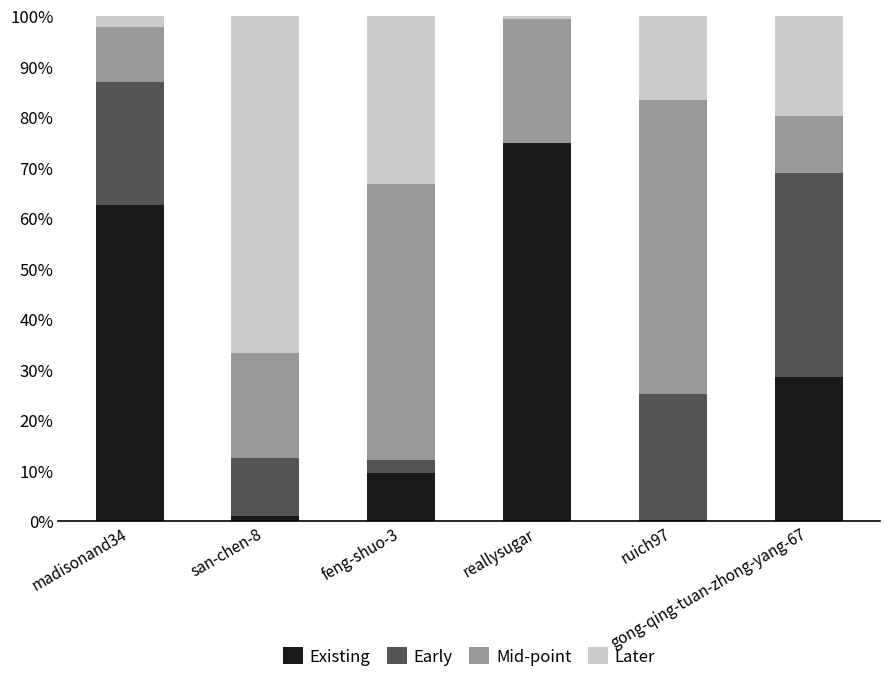

What is the highest value of the Existing series?

74.8